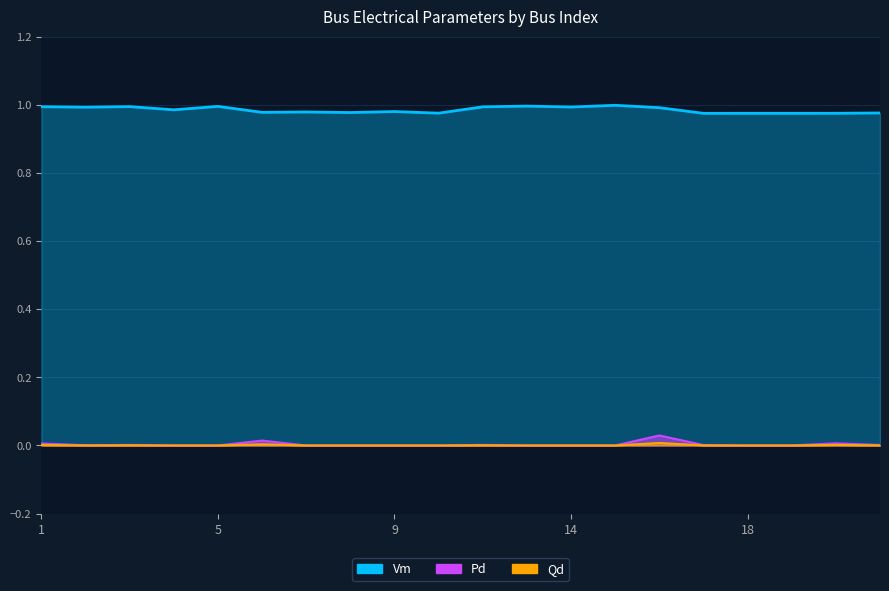

Rank the series by their maximum value, from highest to lowest.

Vm, Pd, Qd